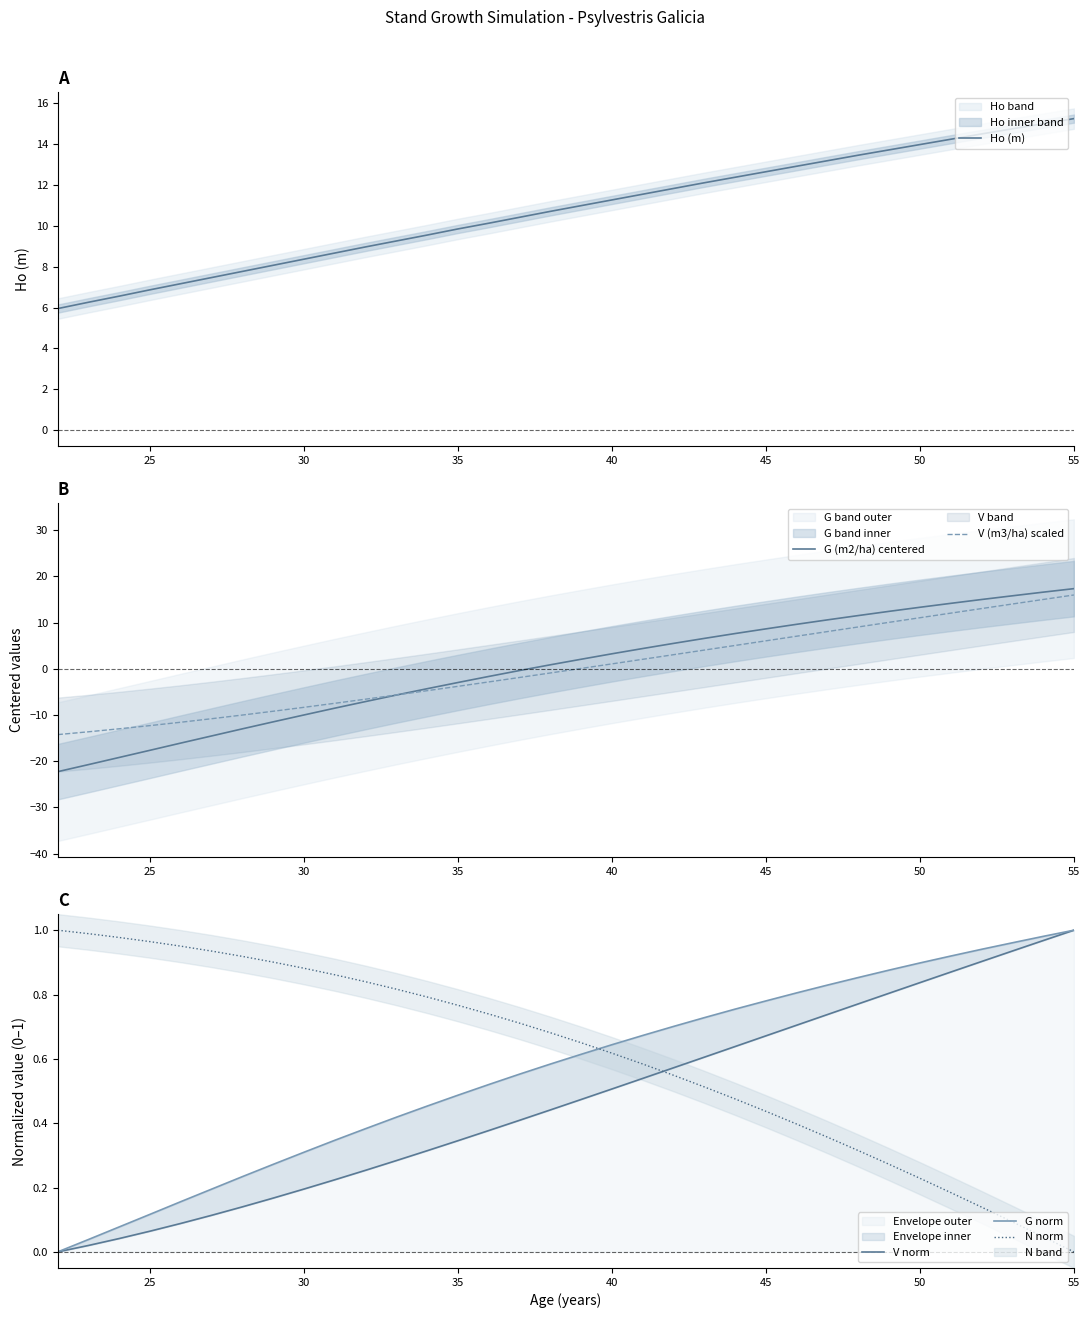

How many series are shown in this chart?

6